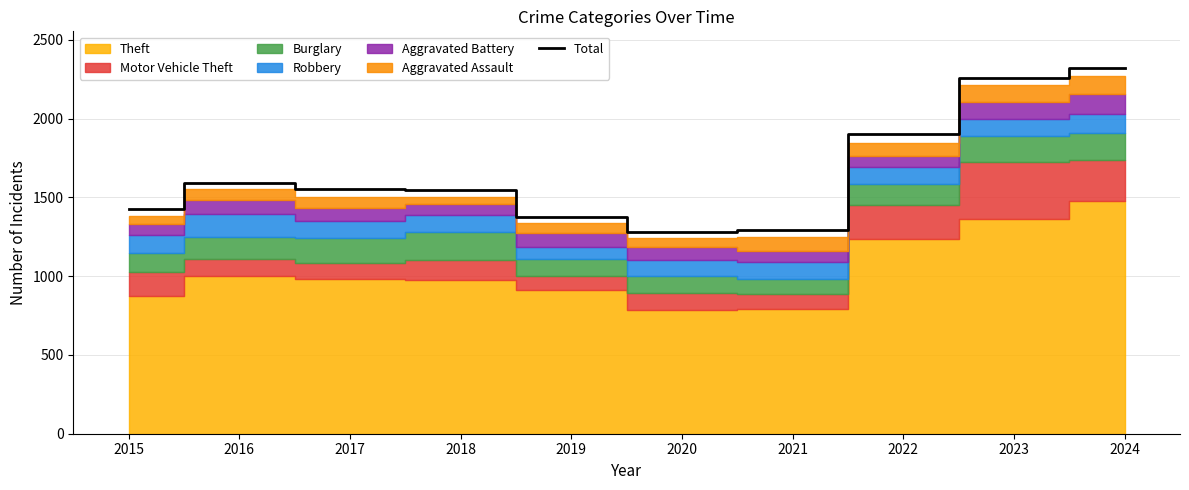

Reading right to left, what are all the values shown in this chart?

2024=2321	2023=2255	2022=1900	2021=1294	2020=1278	2019=1374	2018=1548	2017=1555	2016=1589	2015=1425